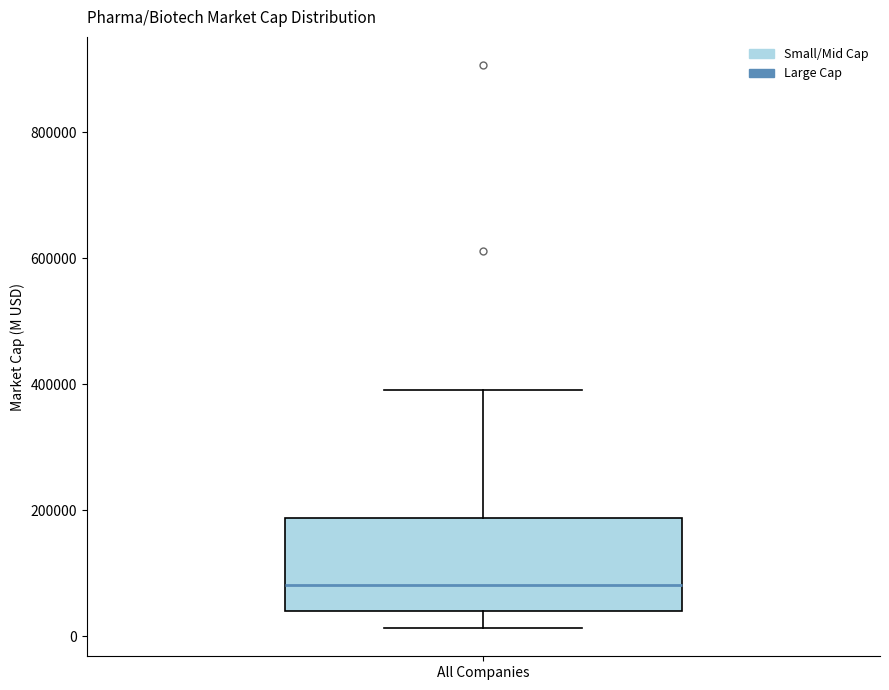

Transcribe this box plot: give where the median line is, the range the box spans, and where the two whiskers end, as read against the y-axis. The values are not printed on the chart, so give them approximately, as read against the axis.

median 80000, box 40000 to 180000, whiskers 20000 to 400000